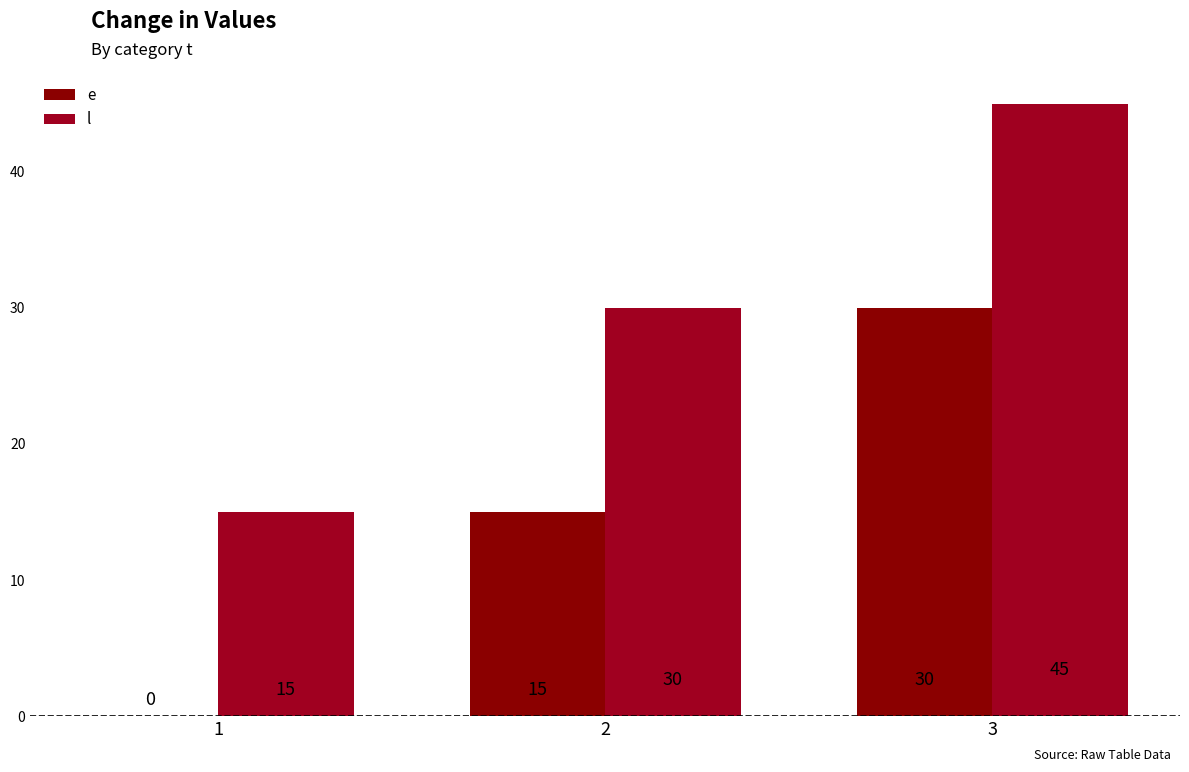

Reading left to right, transcribe all the data shown in this chart.

e: 0	15	30
l: 15	30	45